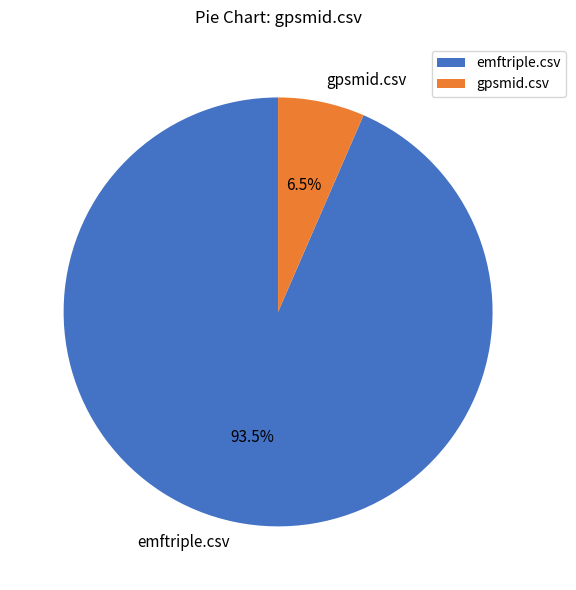

Combined, do gpsmid.csv and emftriple.csv account for over 50%?

Yes